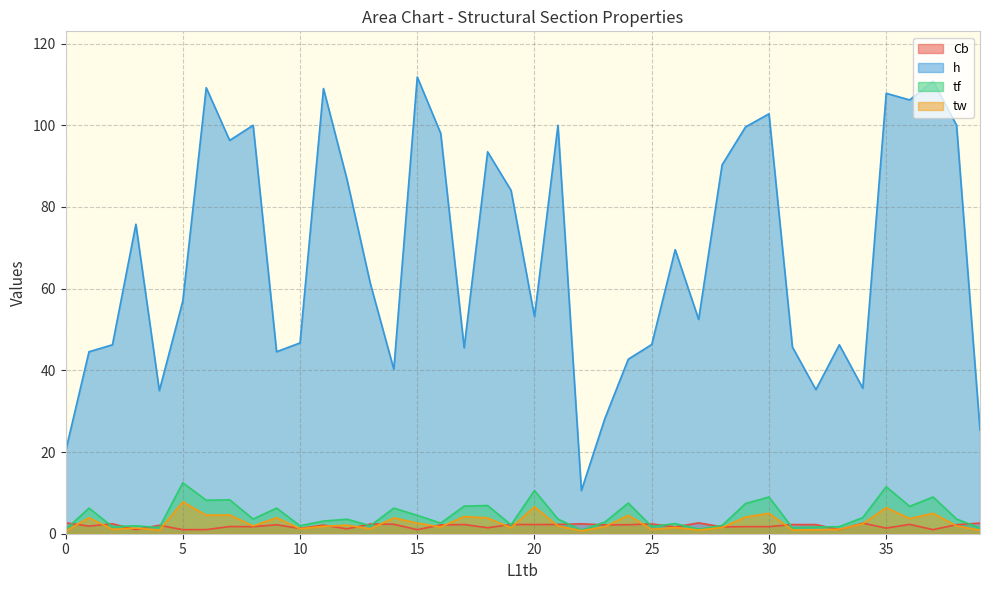

How many distinct data groups are displayed?

4